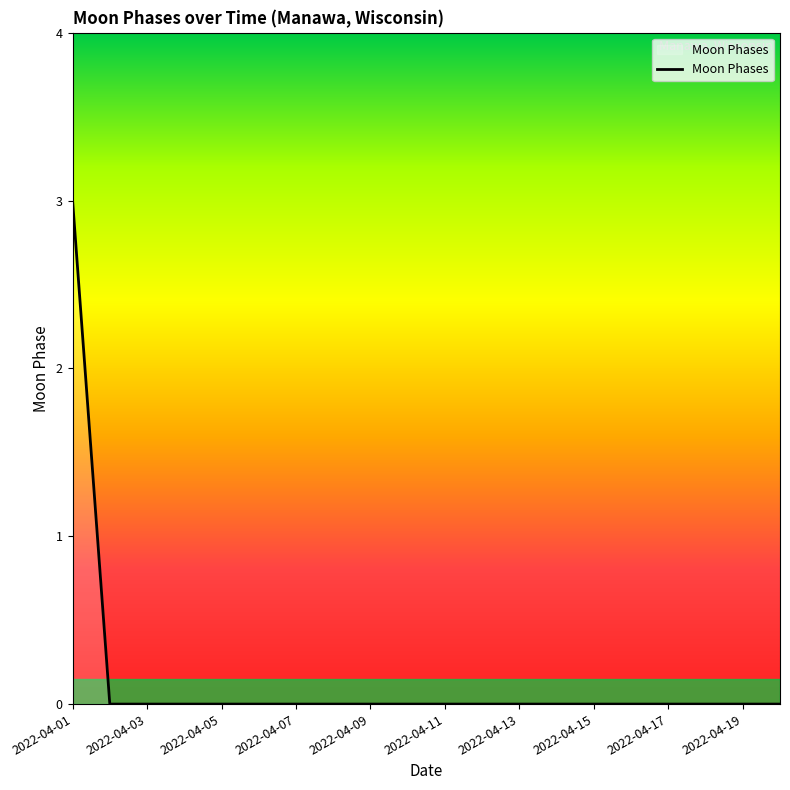

What is the difference between the maximum and minimum values?

3